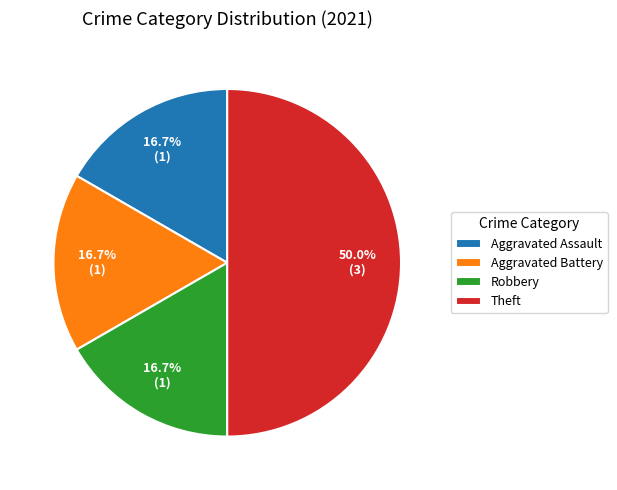

True or false: Theft accounts for 40% of the total.

False